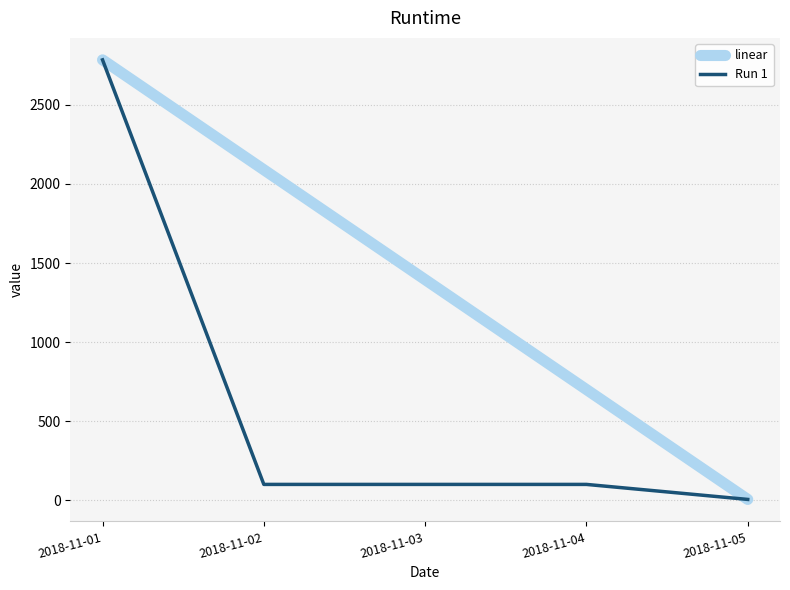

Reading left to right, what are all the values shown in this chart?

linear: 2785	2090	1395	700	5
Run 1: 2785	100	100	100	5